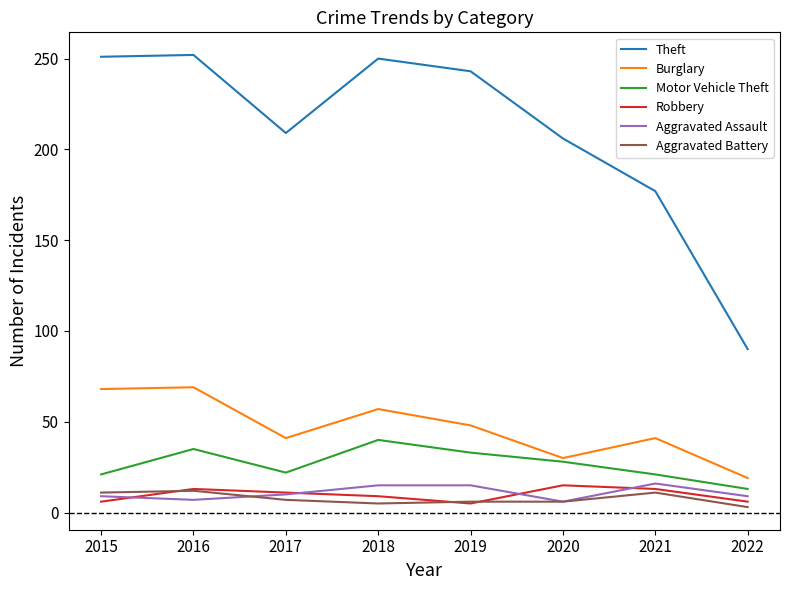

What is the lowest value of the Burglary series?

19